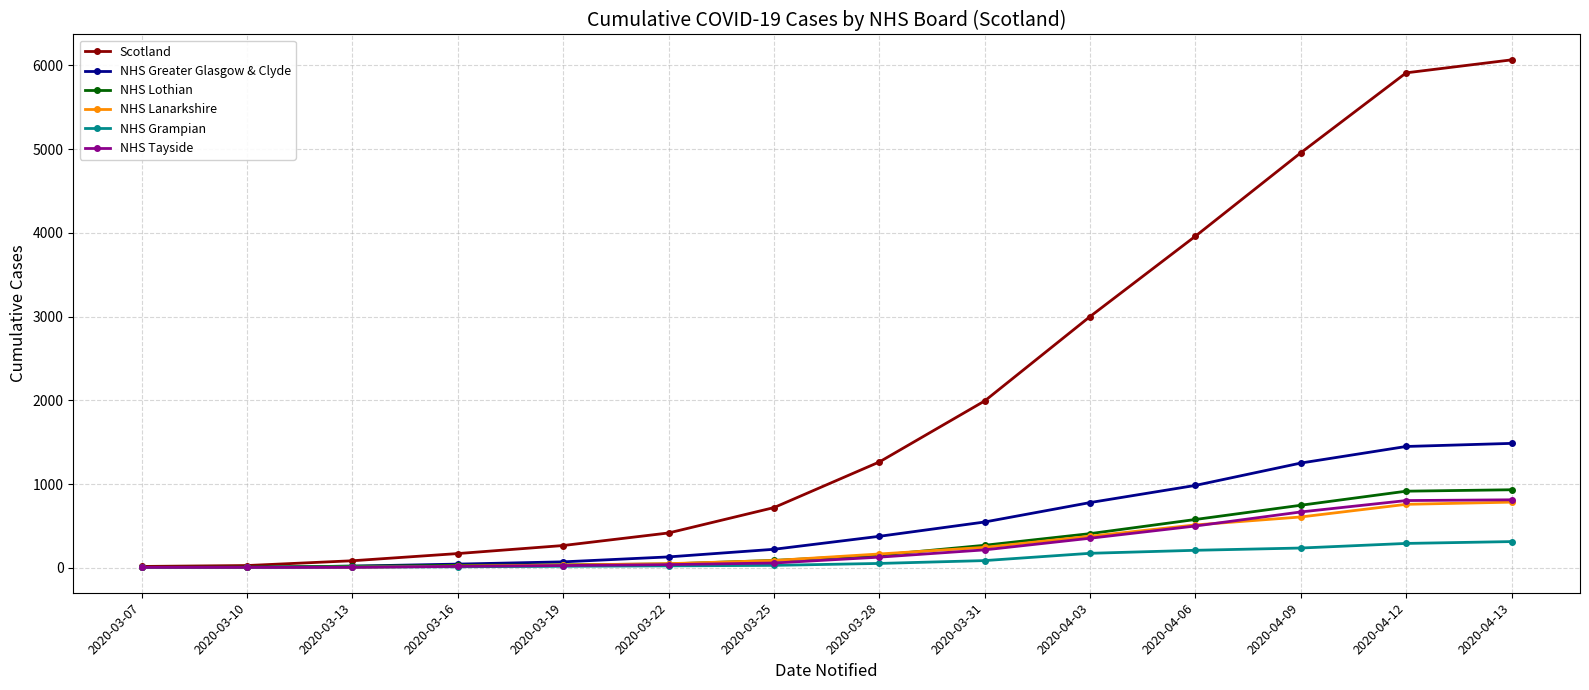

Which series has the largest total across all categories?

Scotland